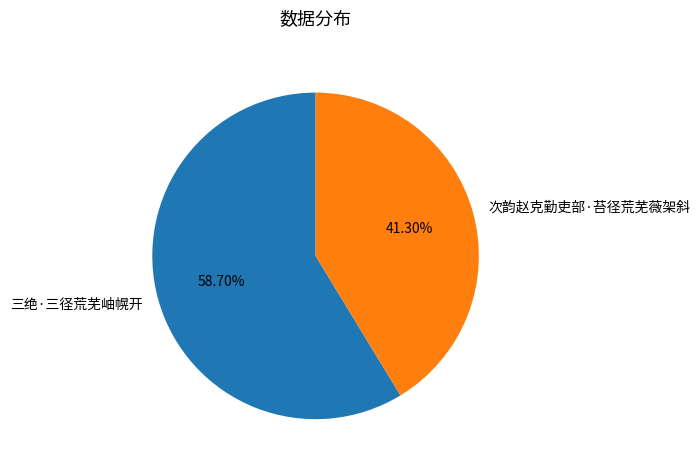

Which slice is the smallest?

次韵赵克勤吏部·苔径荒芜薇架斜